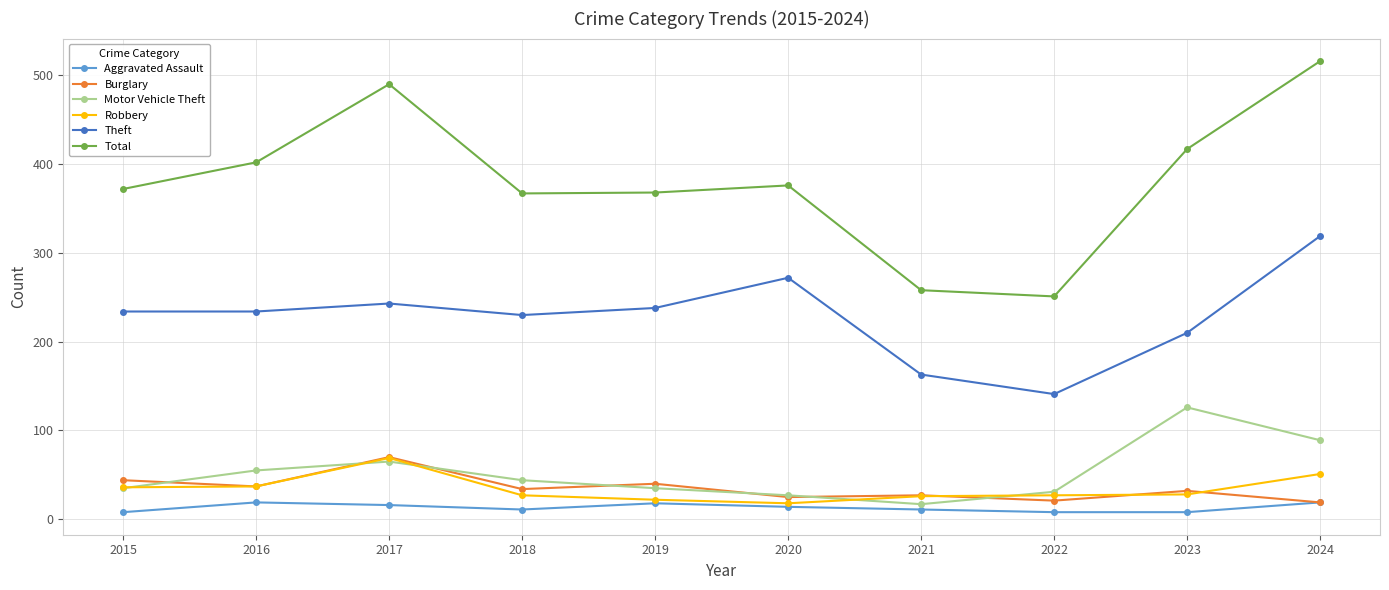

True or false: Burglary and Motor Vehicle Theft cross at least once.

True